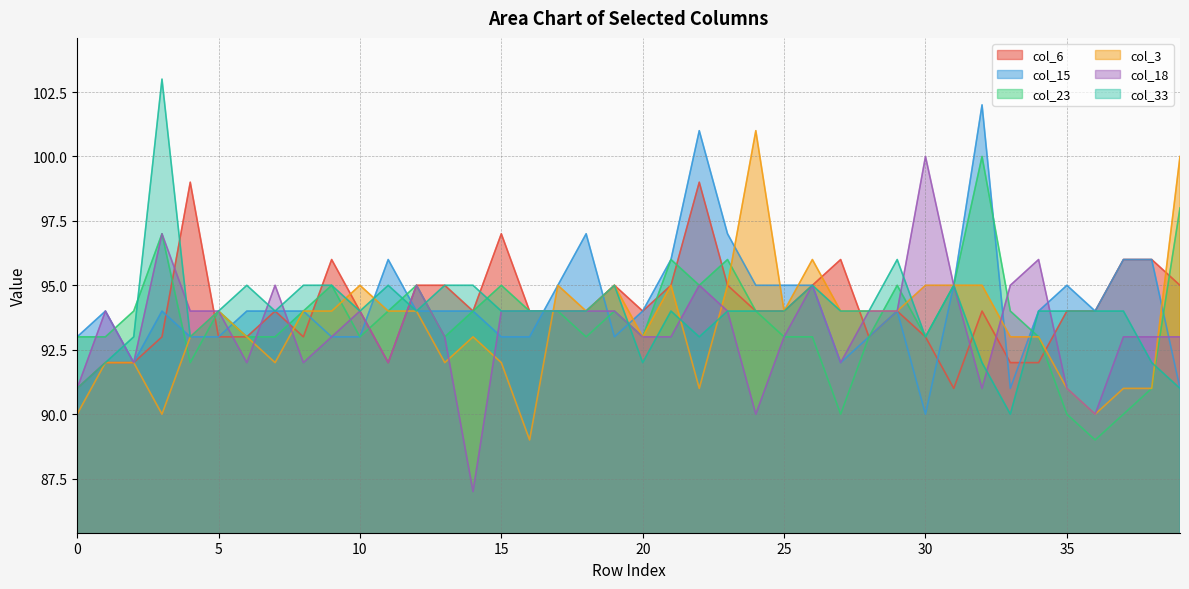

How many lines are shown in the chart?

6